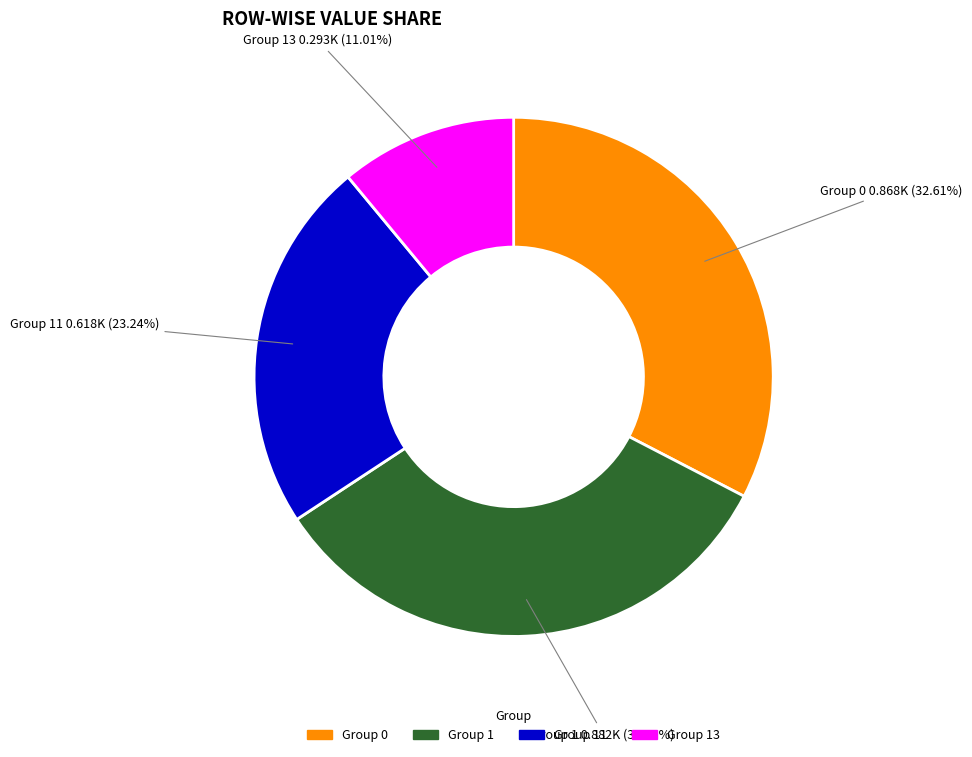

Do Group 1 and Group 11 together represent more than half of the pie?

Yes